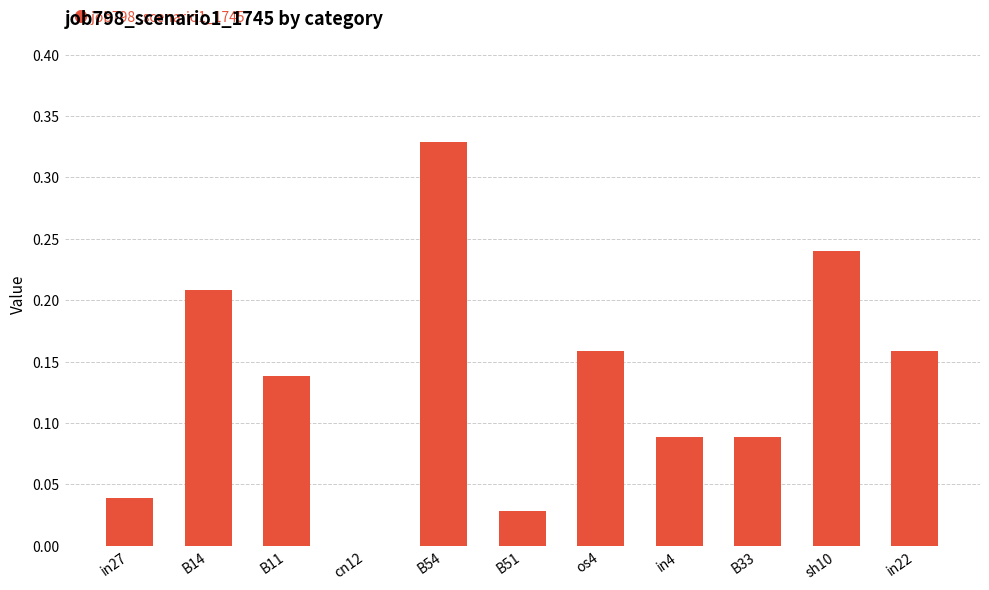

Which label corresponds to the largest value in the chart?

B54